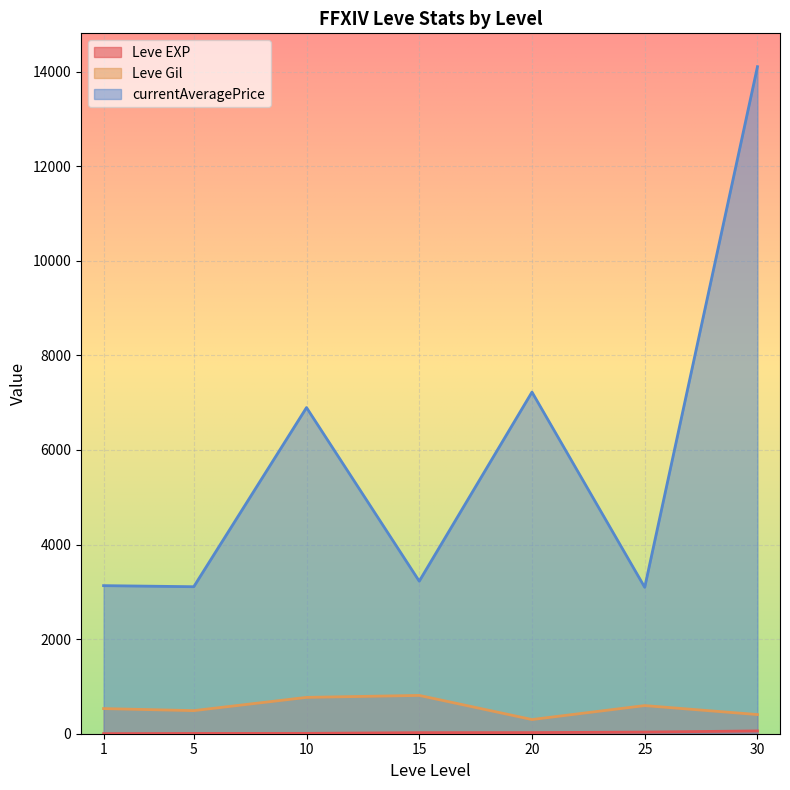

What is the minimum value for Leve Gil?

300.0